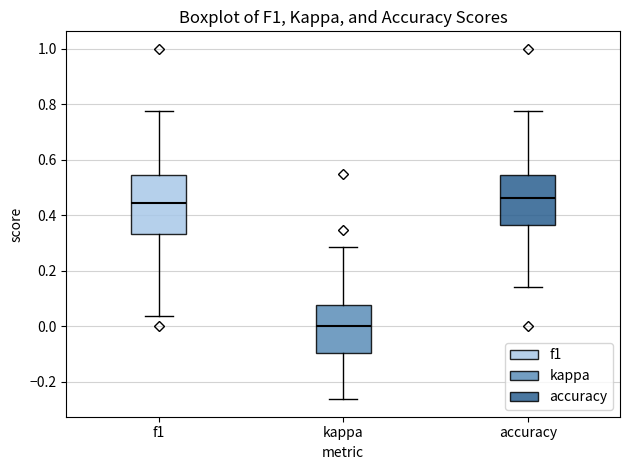

Where does the upper whisker of the box for f1 end on the y-axis? The values are not printed on the chart, so give them approximately, as read against the axis.

0.78